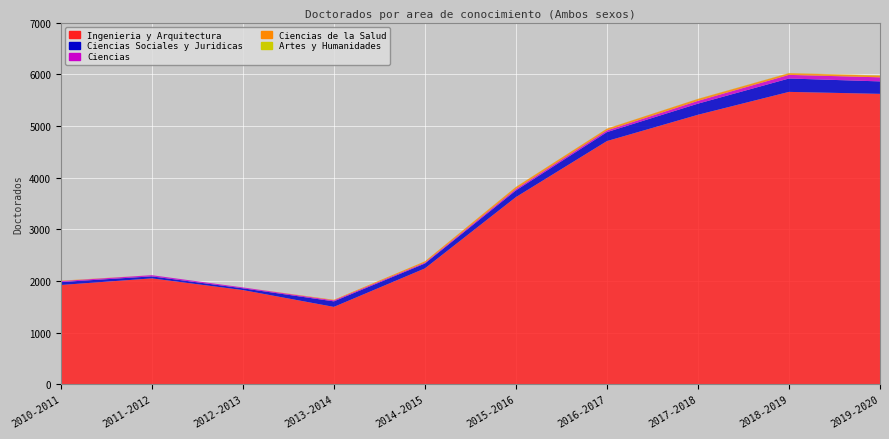

Reading left to right, extract all data points from this chart.

Ingenieria y Arquitectura: 1920	2048	1822	1496	2241	3621	4706	5215	5658	5620
Ciencias Sociales y Juridicas: 57	39	34	107	94	129	173	215	259	241
Ciencias: 19	23	17	20	17	28	33	54	70	79
Ciencias de la Salud: 8	0	0	11	25	39	34	37	32	32
Artes y Humanidades: 0	0	0	0	2	2	2	3	4	5